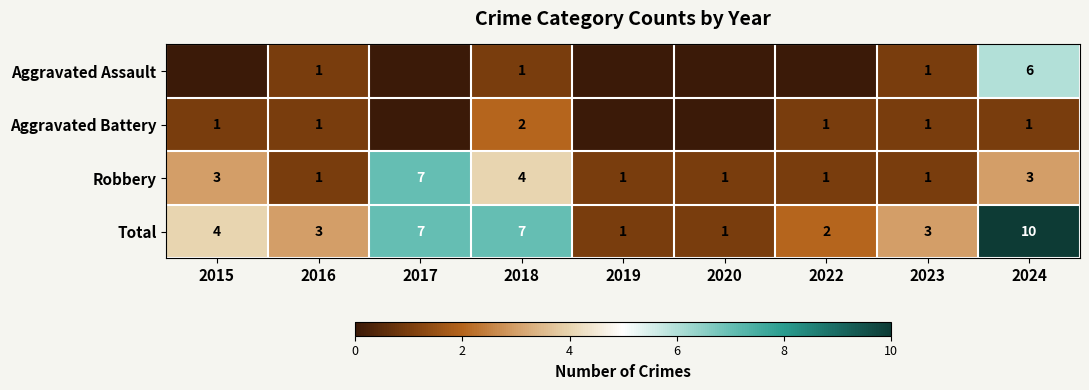

How many values in the Robbery series exceed 1?

4